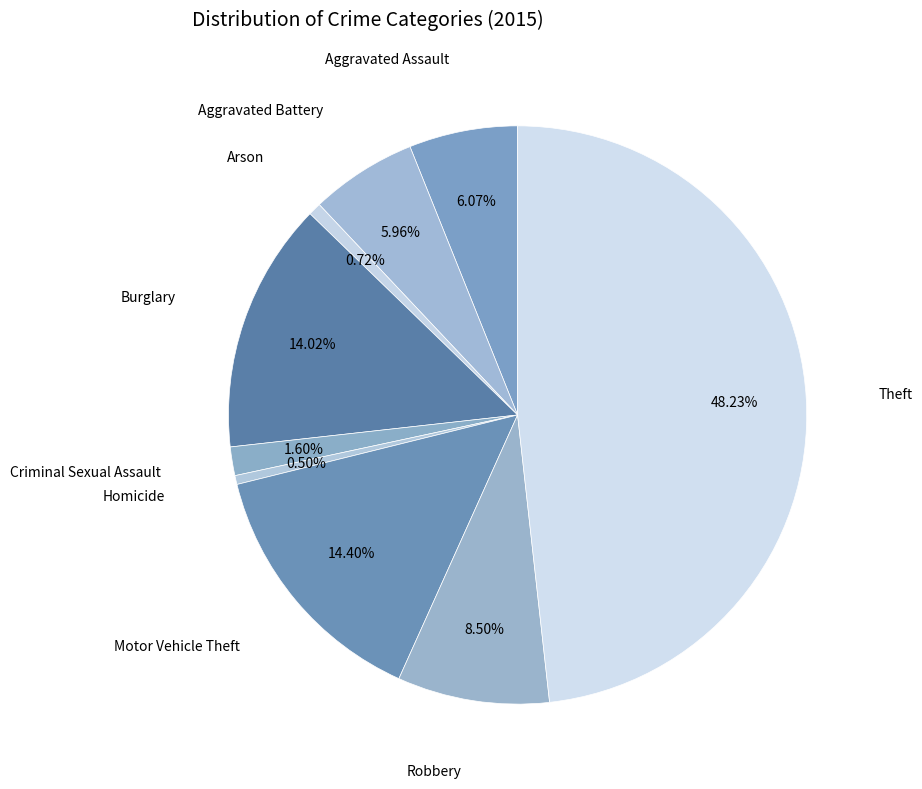

Which category has the biggest portion of the pie?

Theft